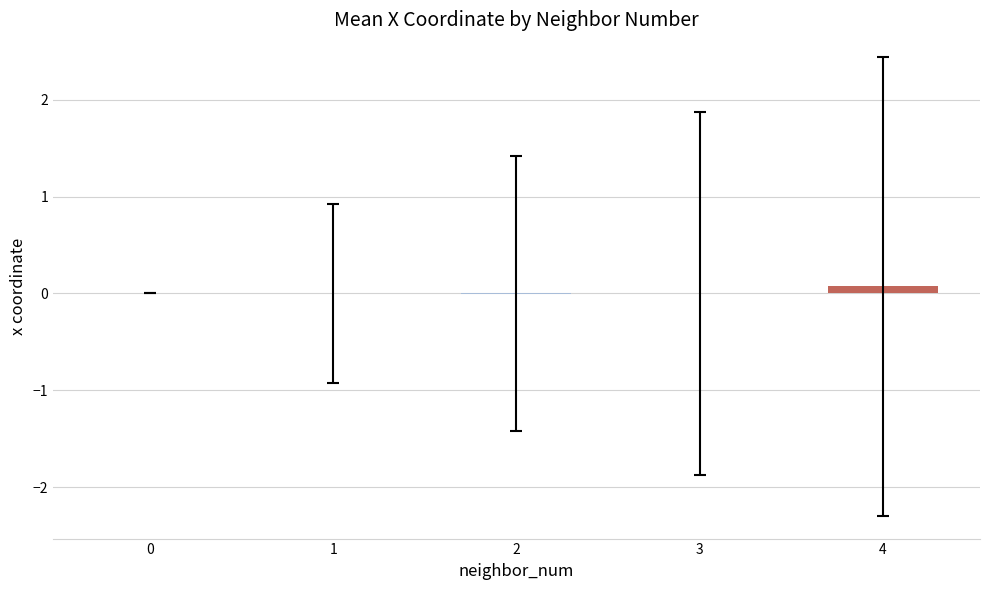

How many data points does each series have?

5